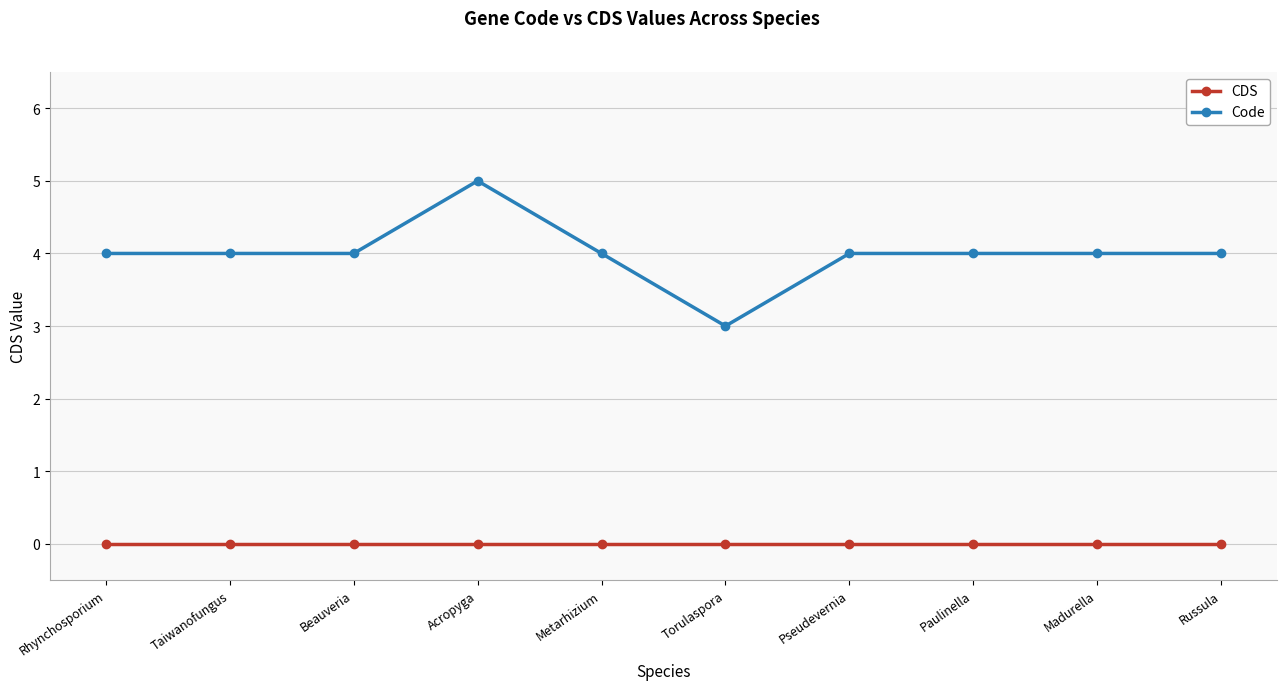

How many distinct data groups are displayed?

2